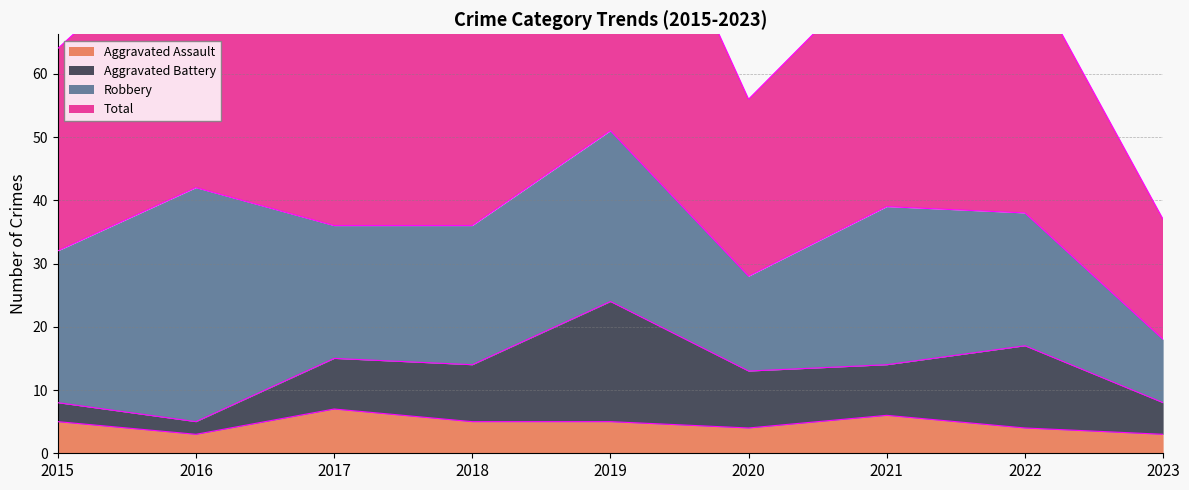

What is the highest value of the Aggravated Assault series?

7